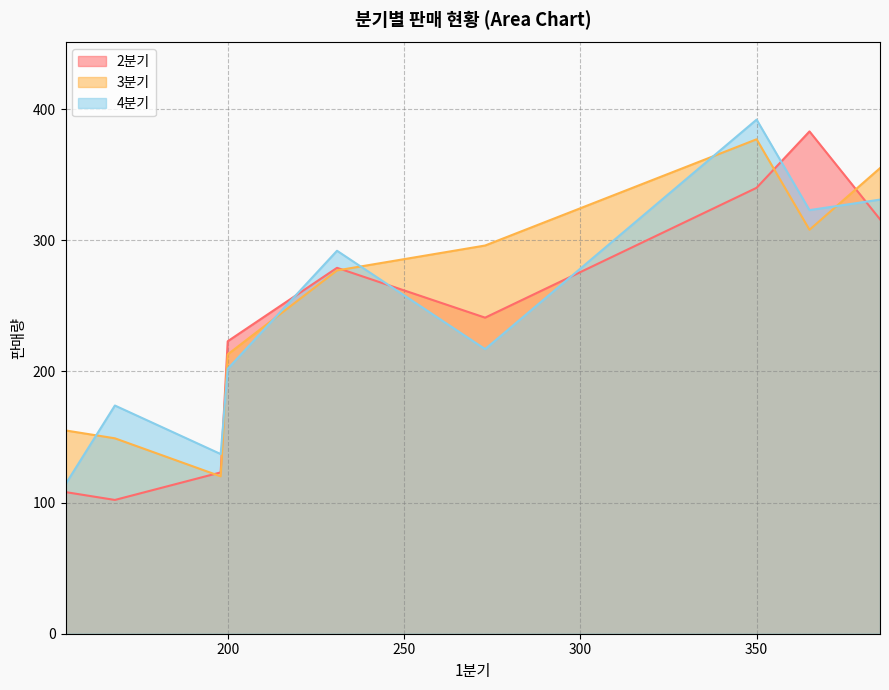

What is the average value of the 2분기 series?

235